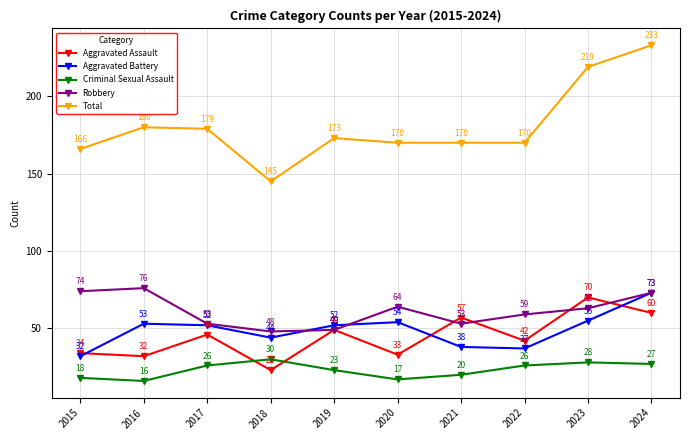

What is the value of the Aggravated Assault point at the 10th from the left?

60